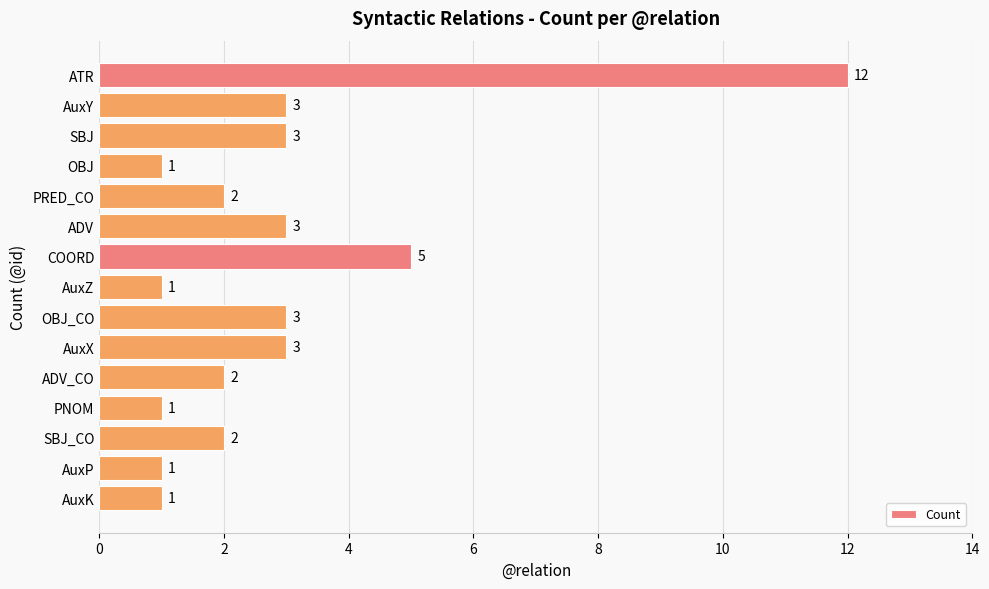

Reading top to bottom, transcribe all the data shown in this chart.

ATR=12	AuxY=3	SBJ=3	OBJ=1	PRED_CO=2	ADV=3	COORD=5	AuxZ=1	OBJ_CO=3	AuxX=3	ADV_CO=2	PNOM=1	SBJ_CO=2	AuxP=1	AuxK=1